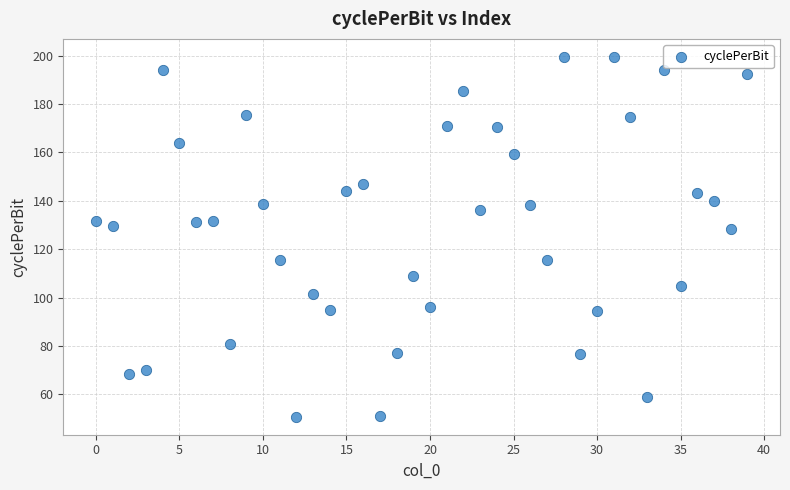

What is the range of Y values (max minus min)?

148.8